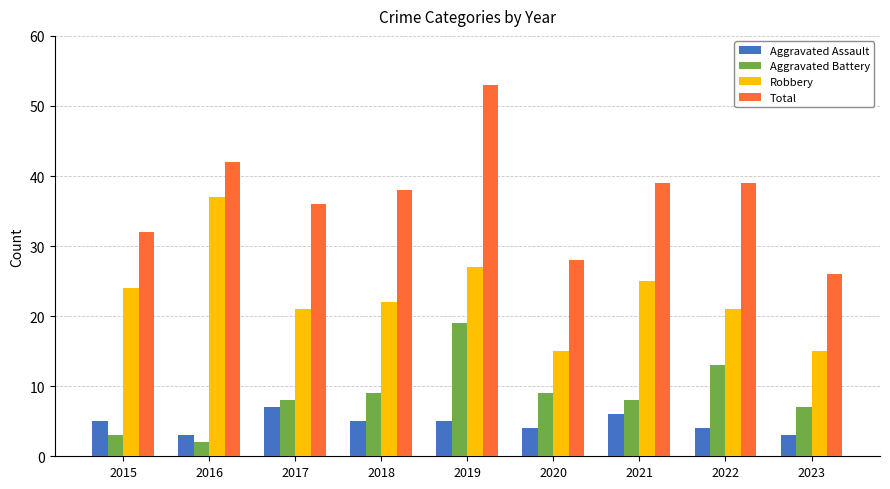

True or false: Robbery has a value of 15 at 2020.

True